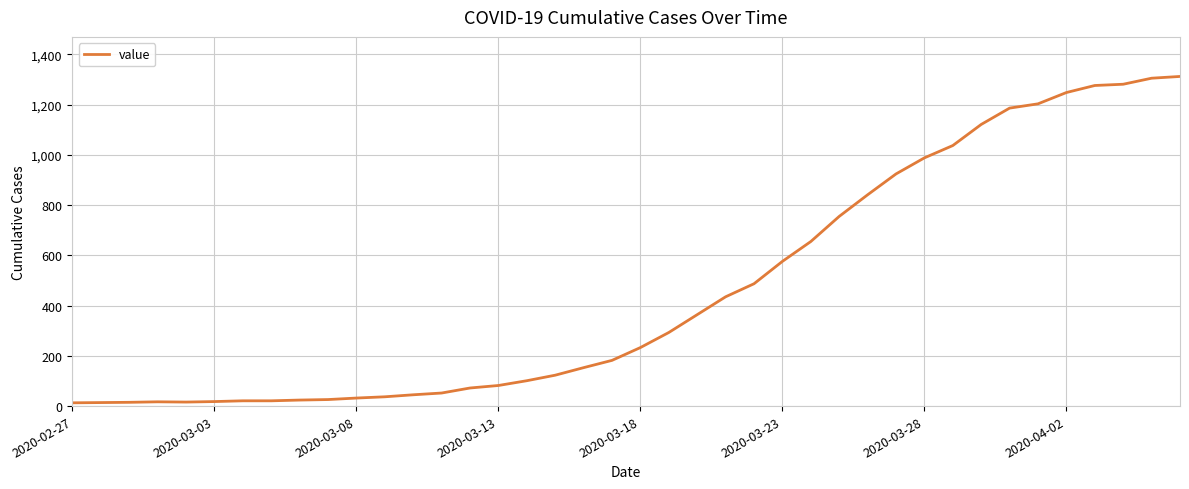

What is the difference between the maximum and minimum values?

1299